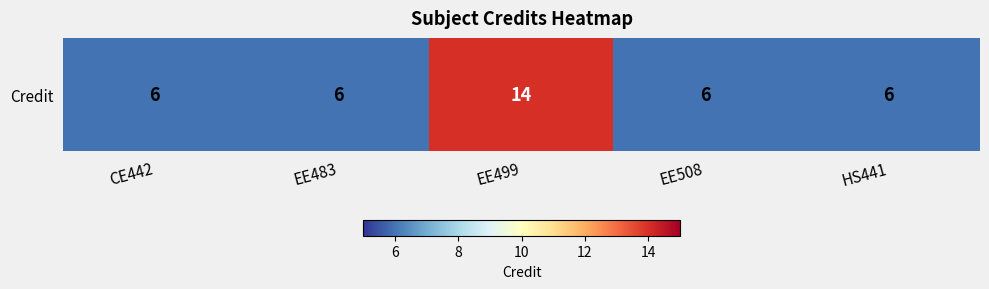

What is the smallest value displayed?

6